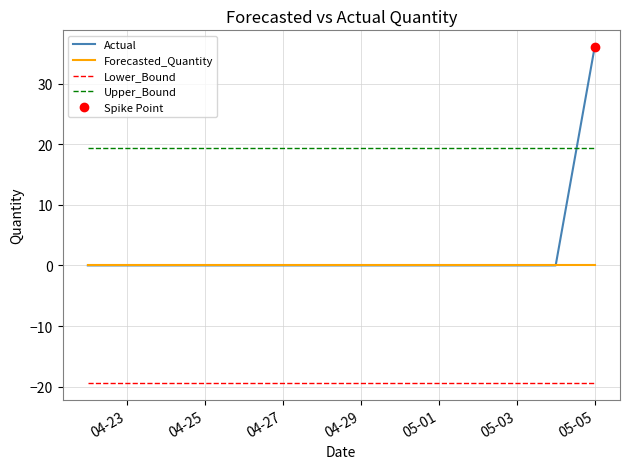

What is the sum of all Actual values?

36.0